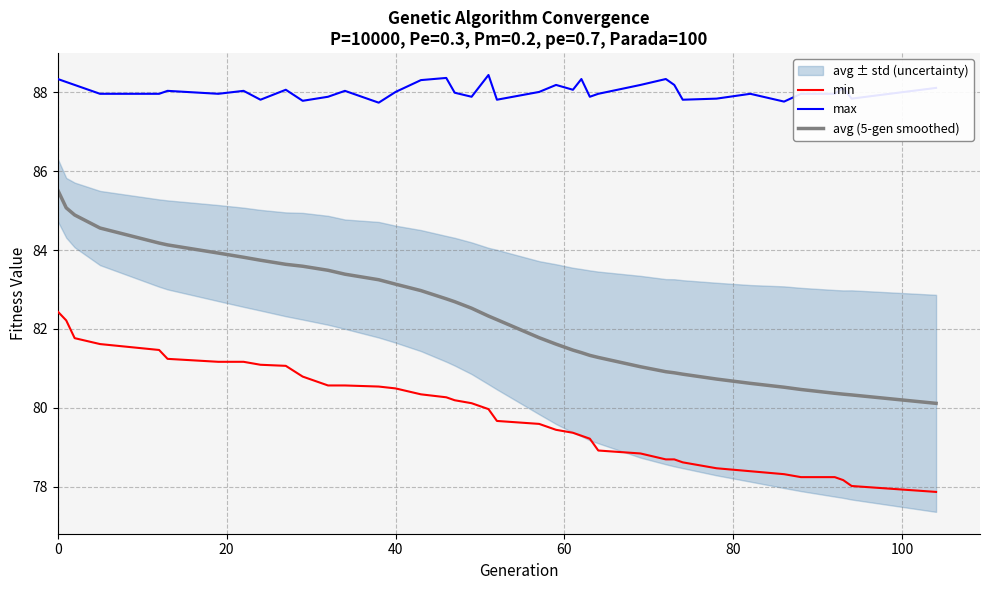

True or false: min and avg (5-gen smoothed) cross at least once.

False